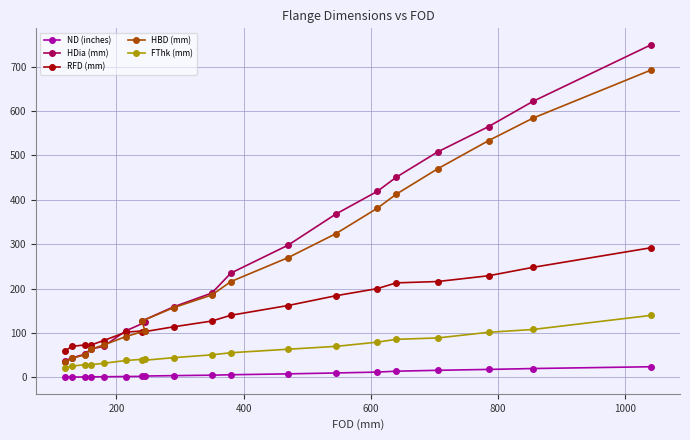

What is the minimum value for HBD (mm)?

34.9